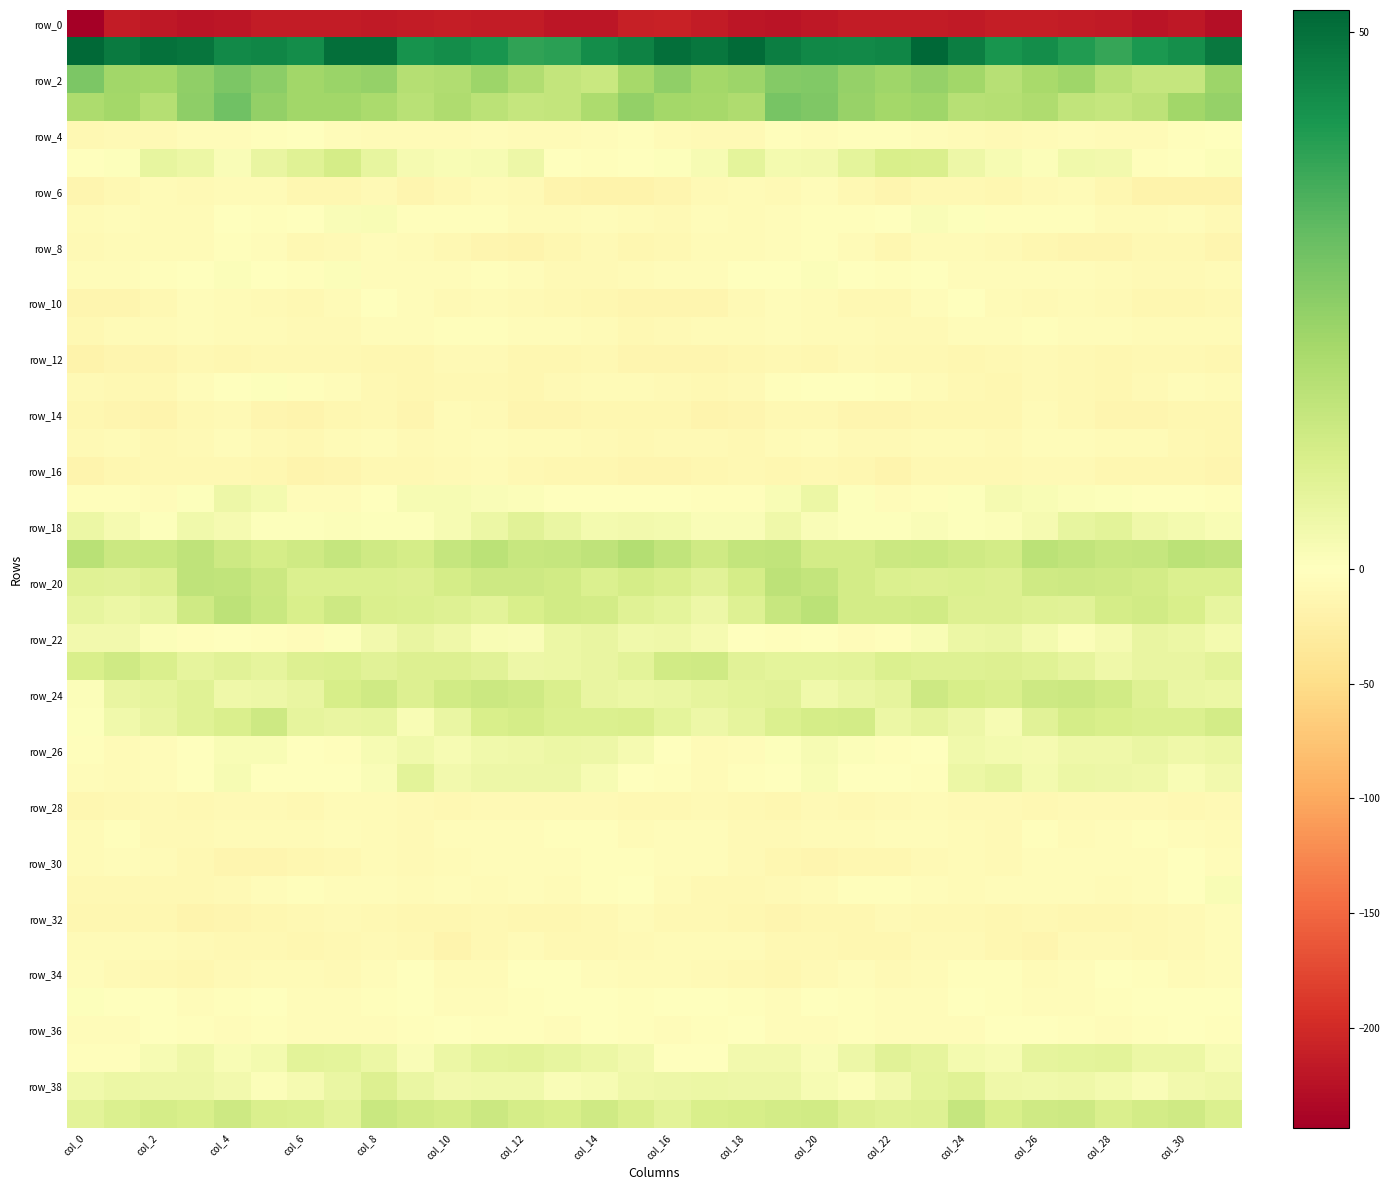

What is the smallest value displayed?

-243.8